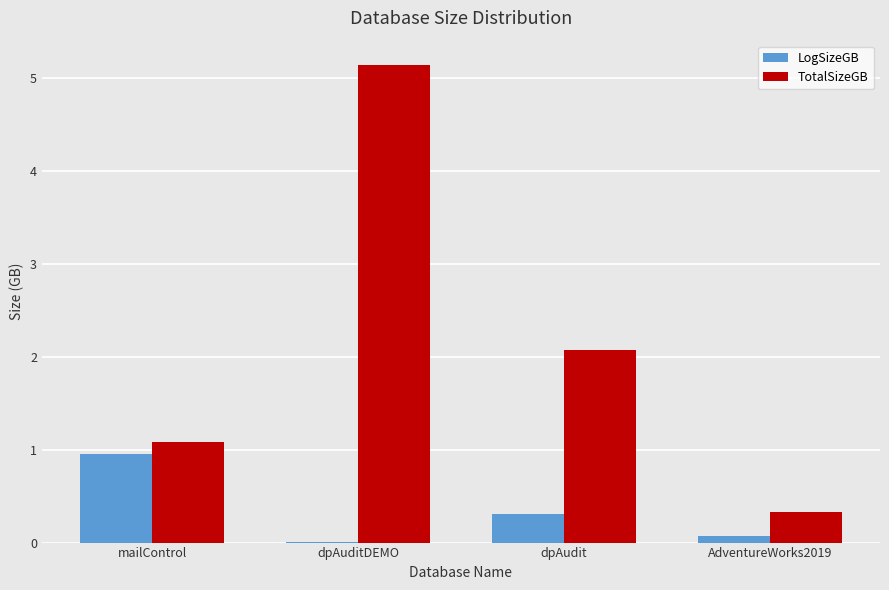

At which label does LogSizeGB reach its peak?

mailControl